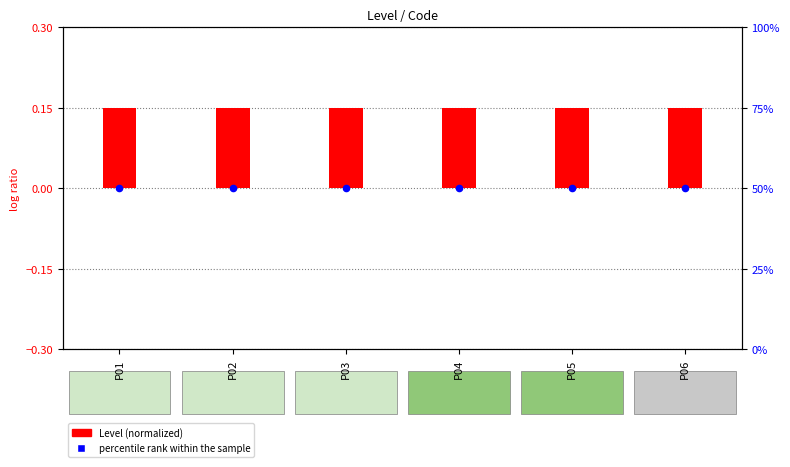

At how many categories does at least one series exceed 31?

6